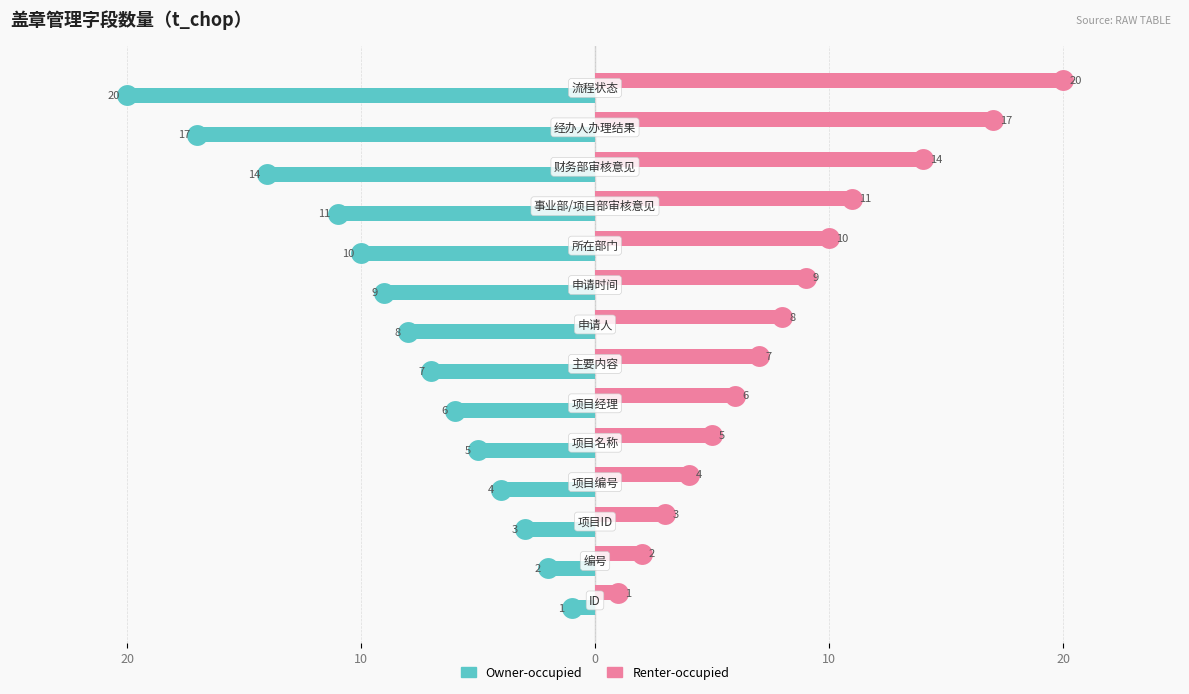

List the series in order of their overall mean, highest first.

Renter-occupied, Owner-occupied